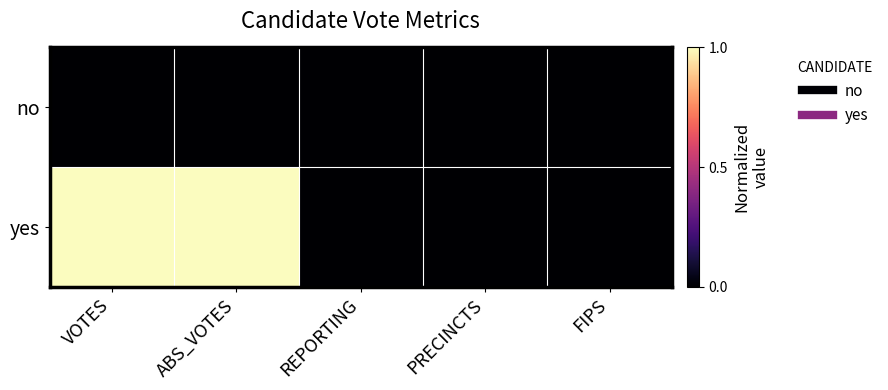

Count the number of data series in this chart.

2